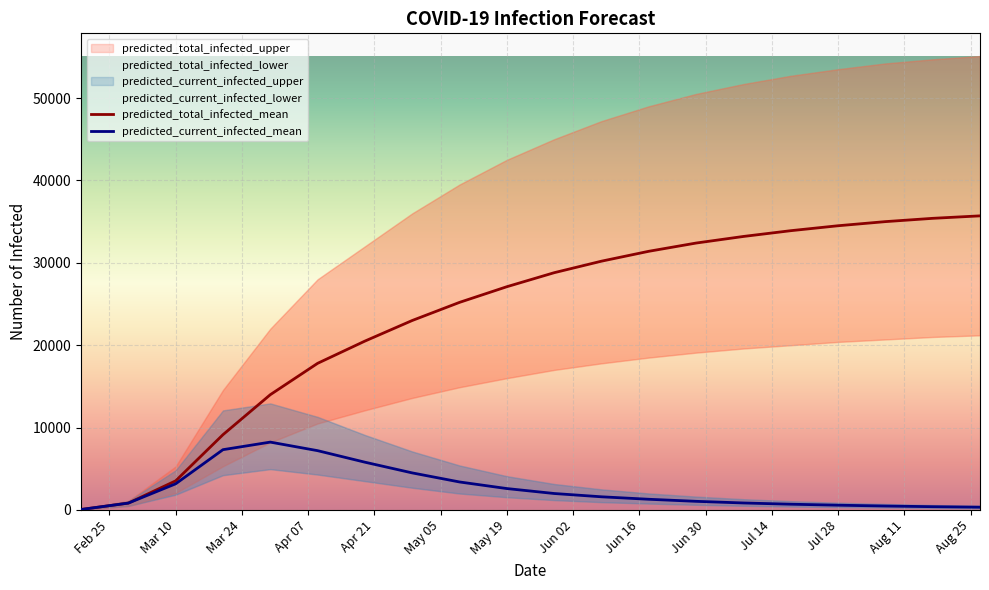

What position from the right is Jun 02?

13